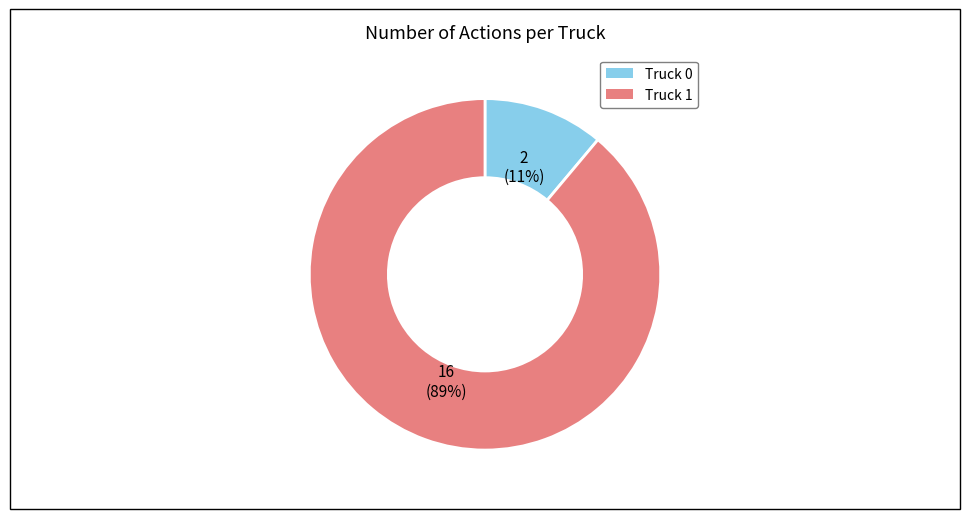

Which category has the smallest portion of the pie?

Truck 0